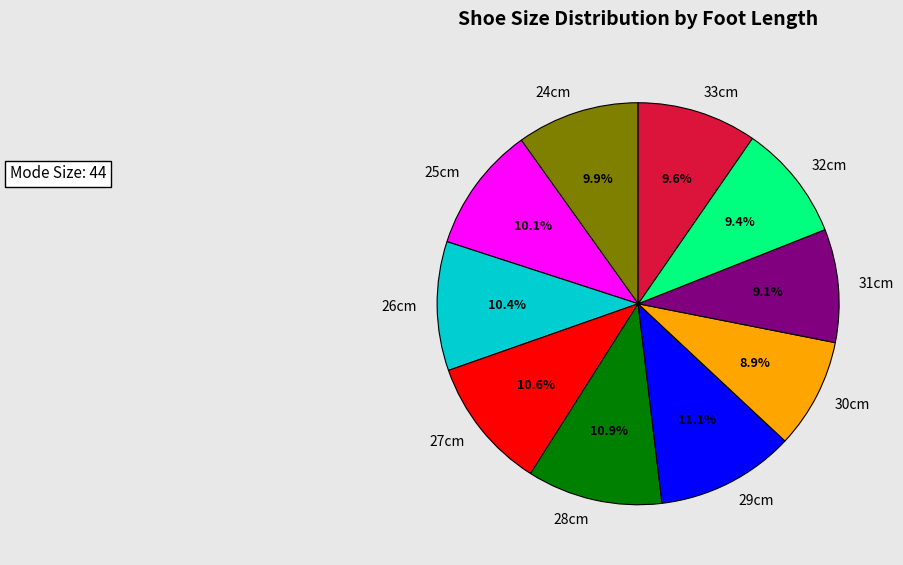

Does 25cm represent more than half of the total?

No